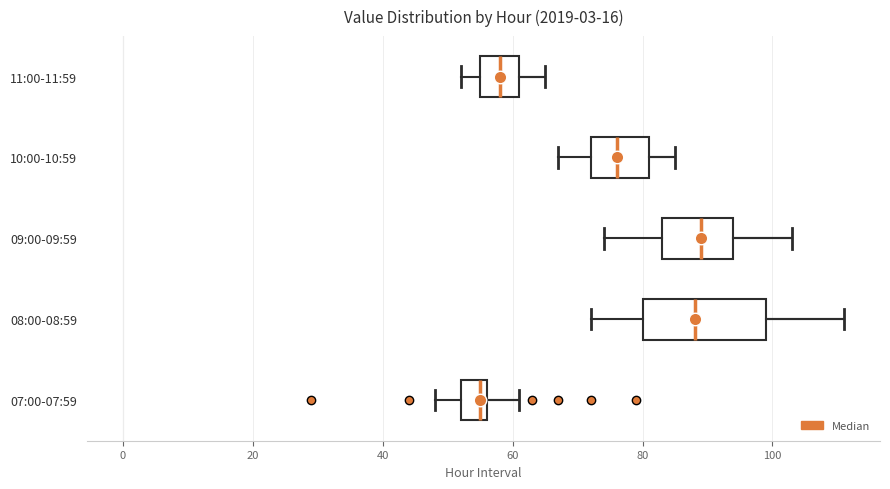

Comparing the boxes themselves (not the whiskers), which one is the widest?

08:00-08:59